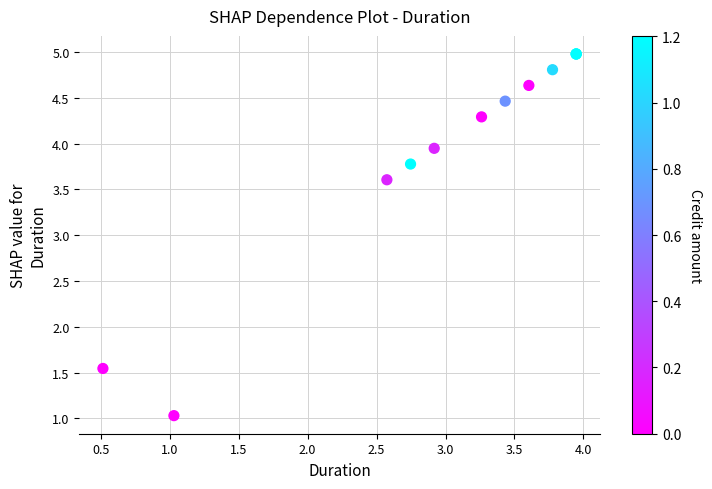

What Y value in the scatter plot is closest to 3?

3.6